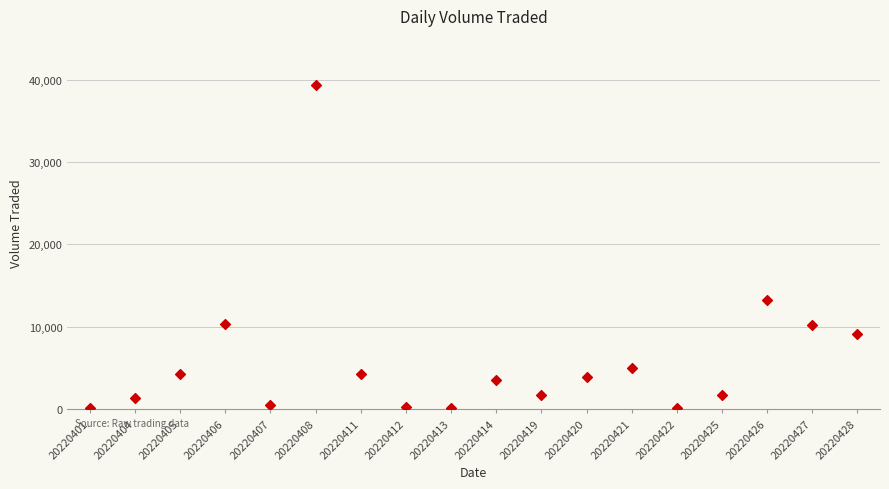

What Y value in the scatter plot is closest to 19750?

13200